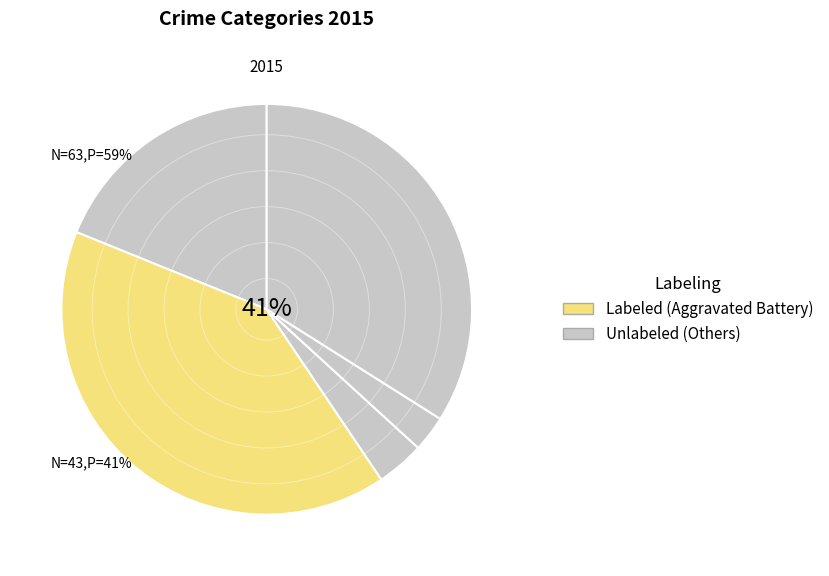

True or false: Homicide accounts for 1% of the total.

False